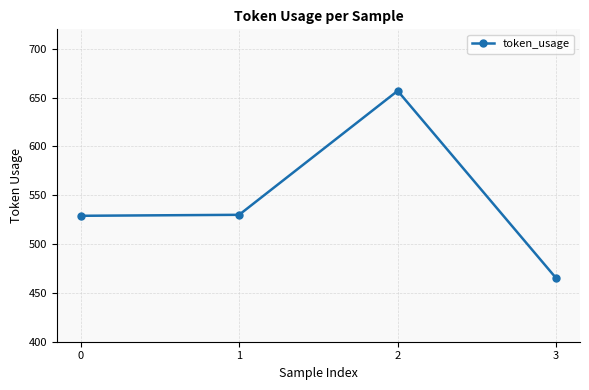

What is the maximum value shown in the chart?

657